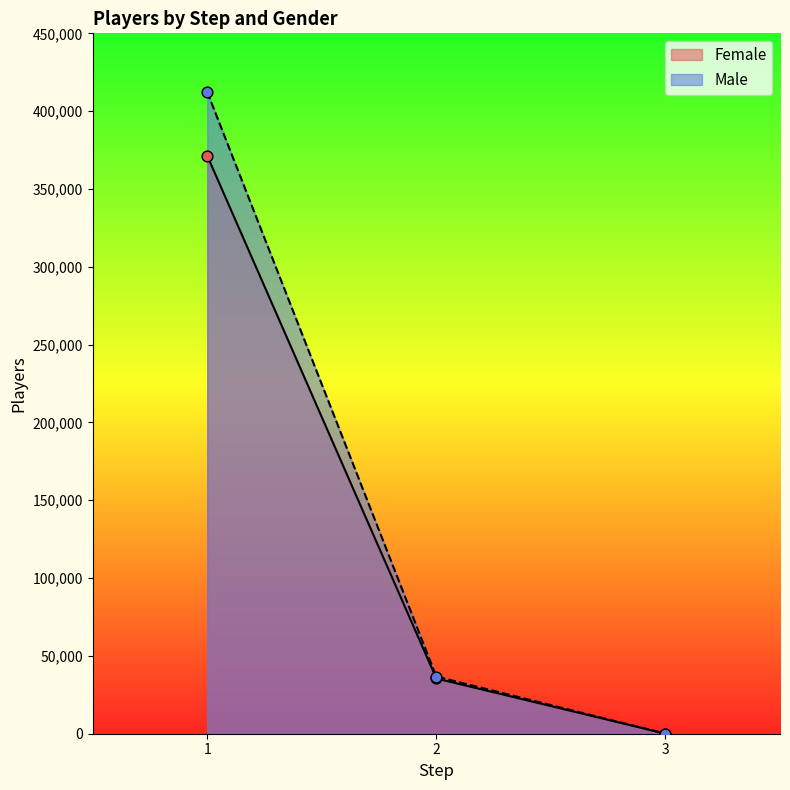

At which category is the sum across all series the highest?

1